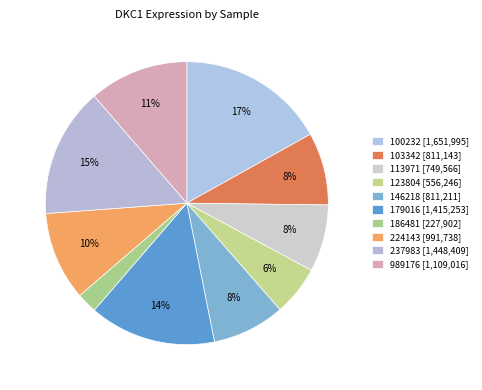

Count the number of slices in the pie.

10